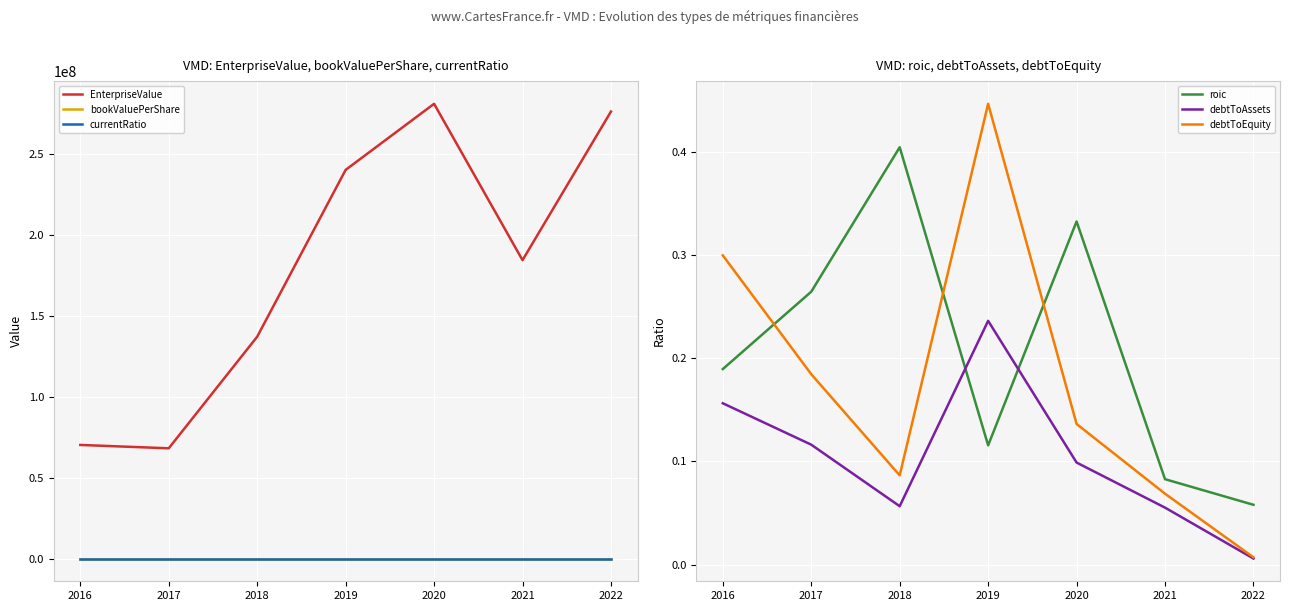

Which has a higher value, 2022 or 2019?

2022